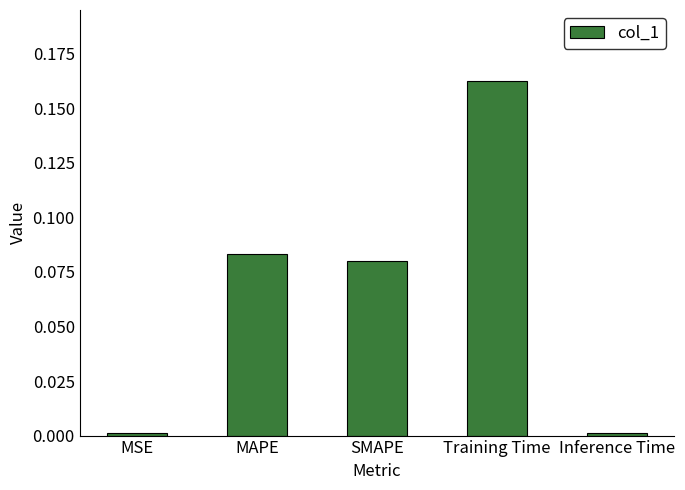

What is the change in value from SMAPE to Training Time?

+0.1